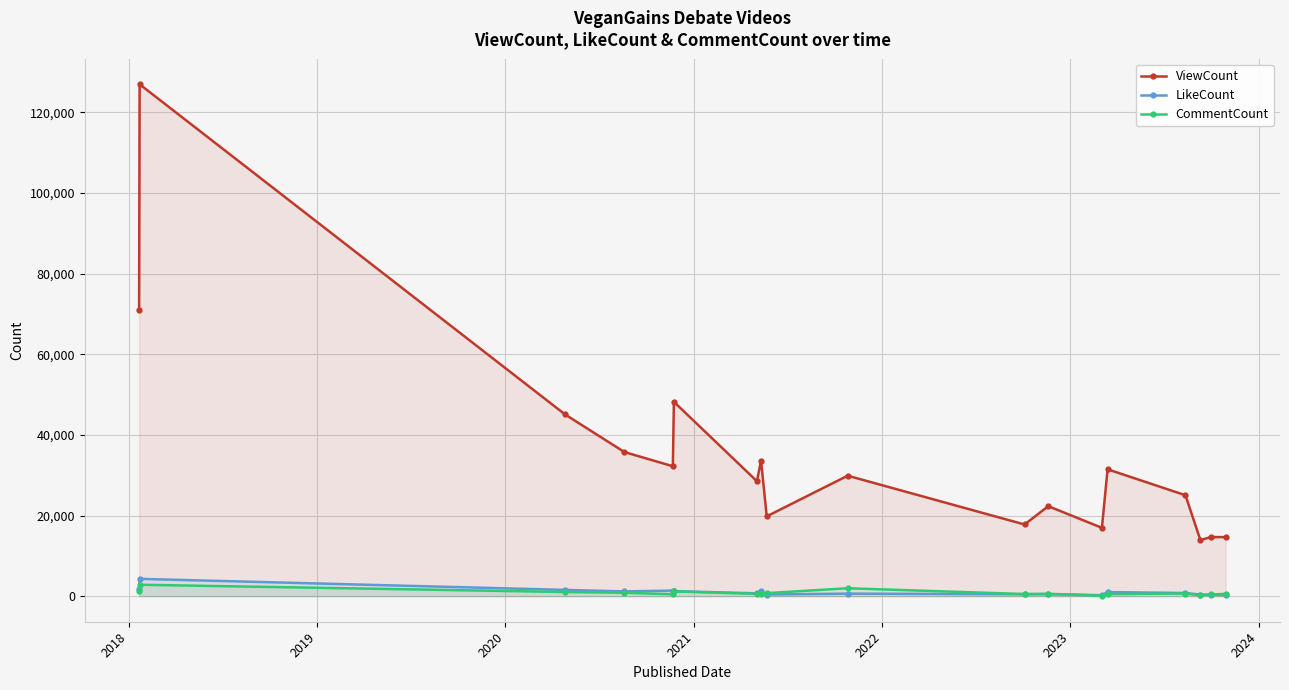

List the series in order of their peak value, highest first.

ViewCount, LikeCount, CommentCount